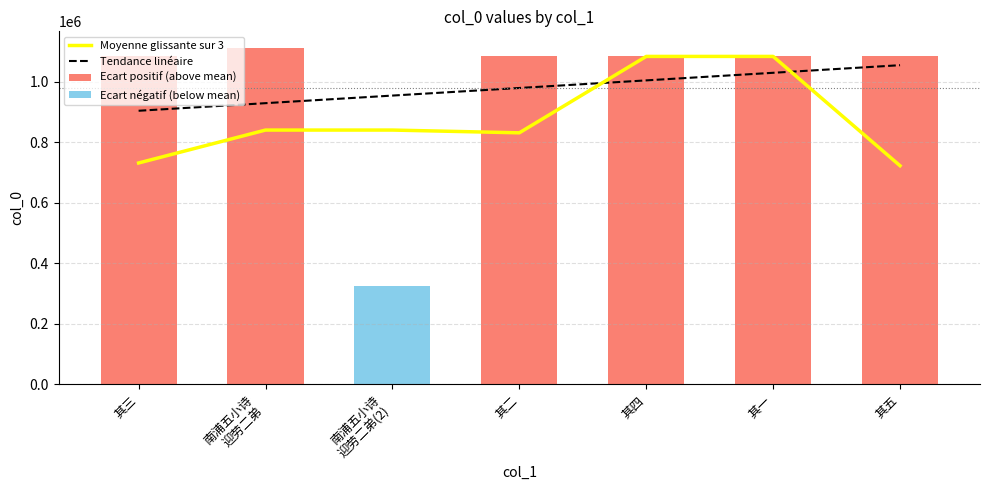

How many categories are shown in the chart?

7